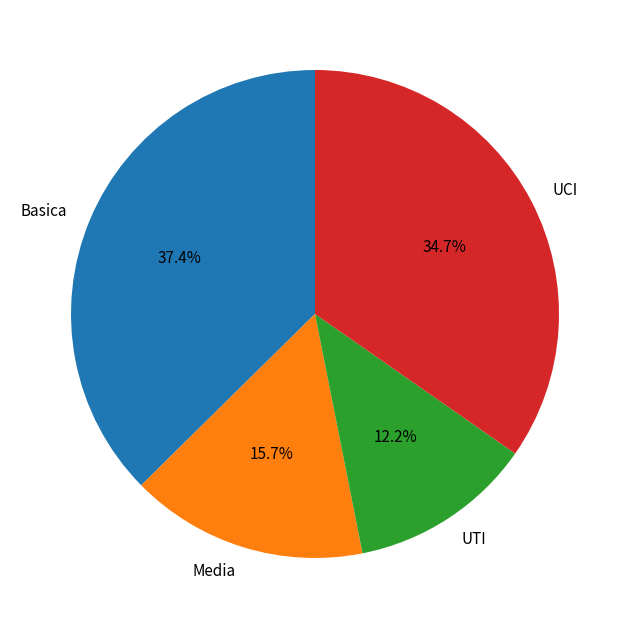

Between UCI and UTI, which is larger?

UCI